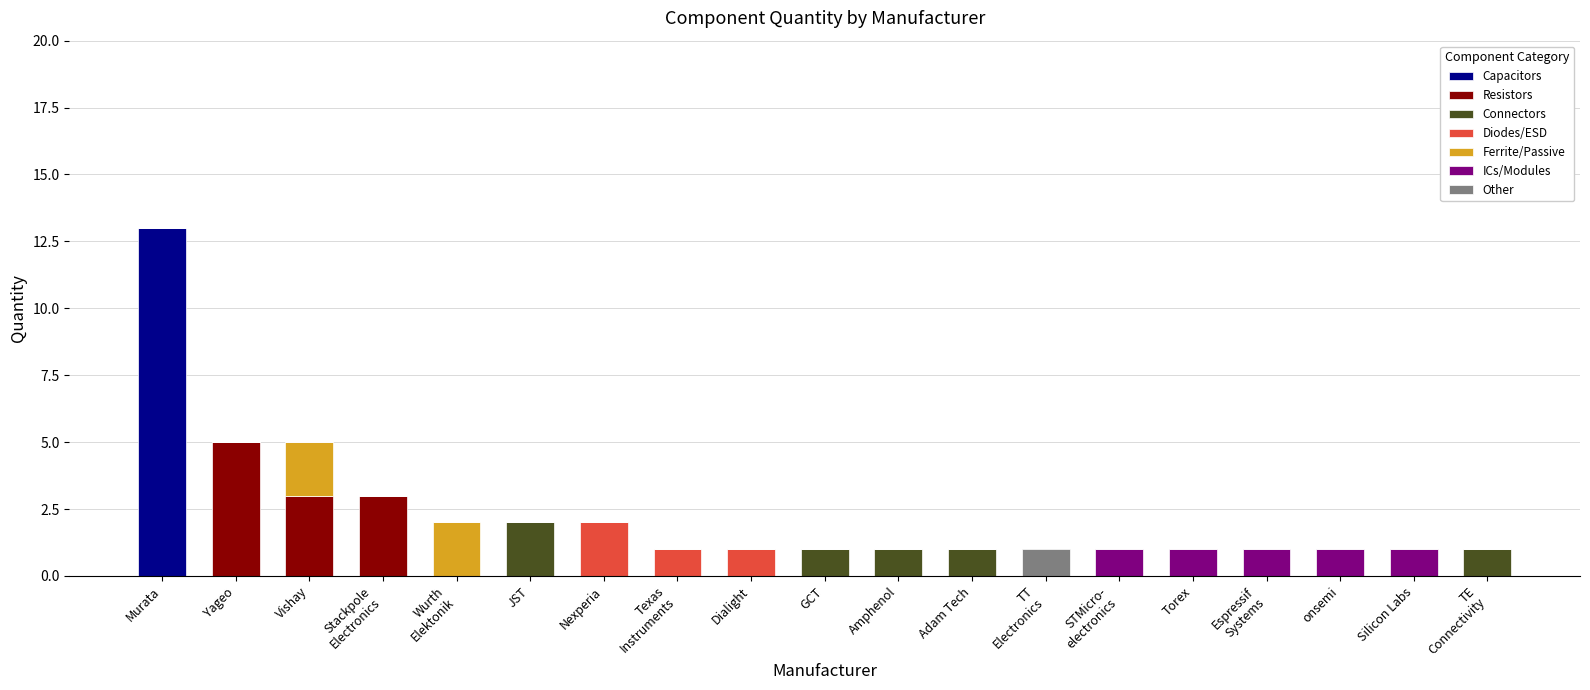

At which category is the sum across all series the highest?

Murata